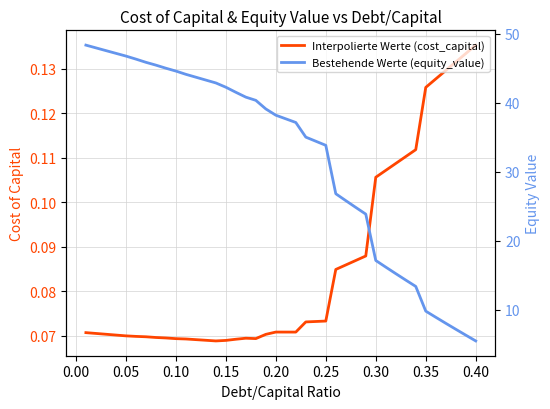

Is the value of Interpolierte Werte (cost_capital) at 21 greater than the value of Bestehende Werte (equity_value) at 25?

No